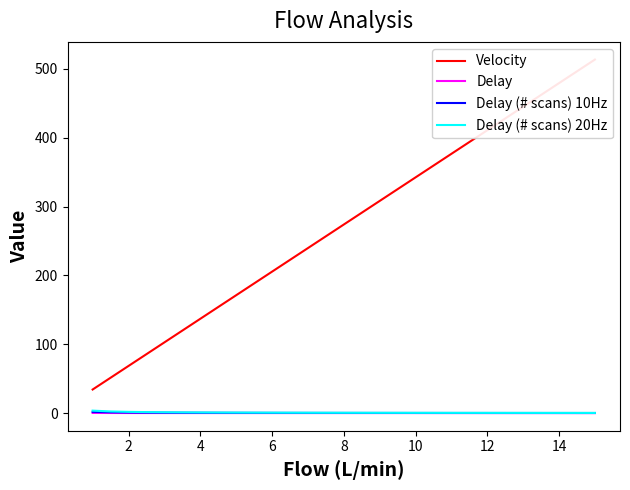

How many lines are shown in the chart?

4